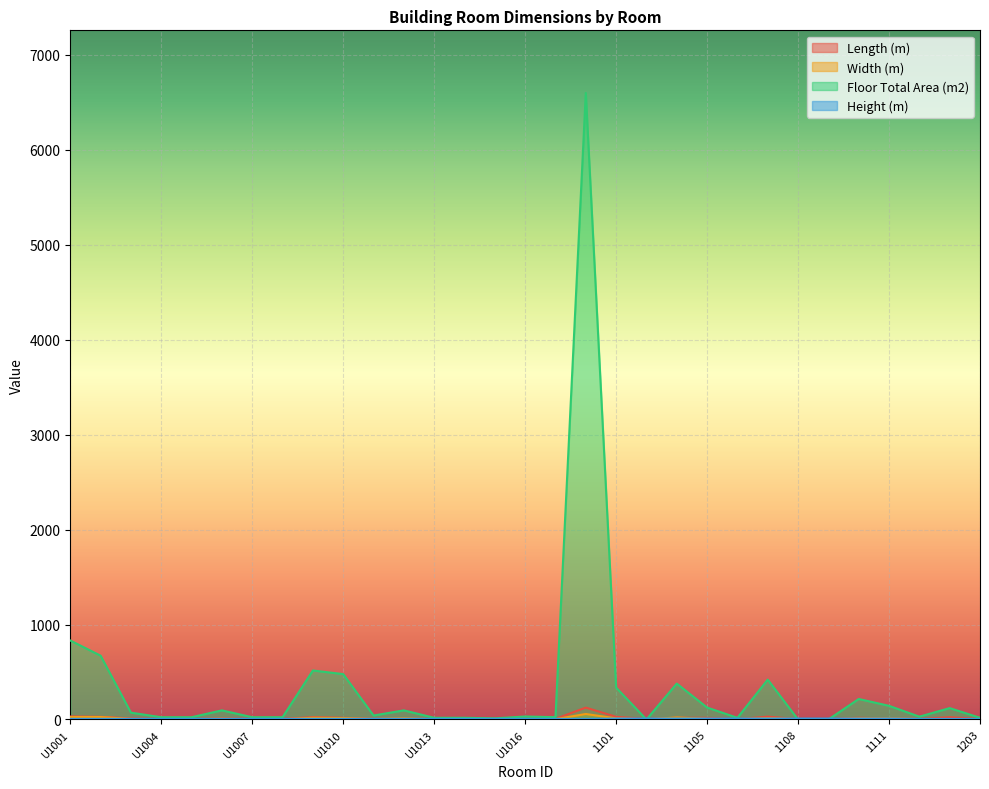

How many intersections are there between Length (m) and Floor Total Area (m2)?

4